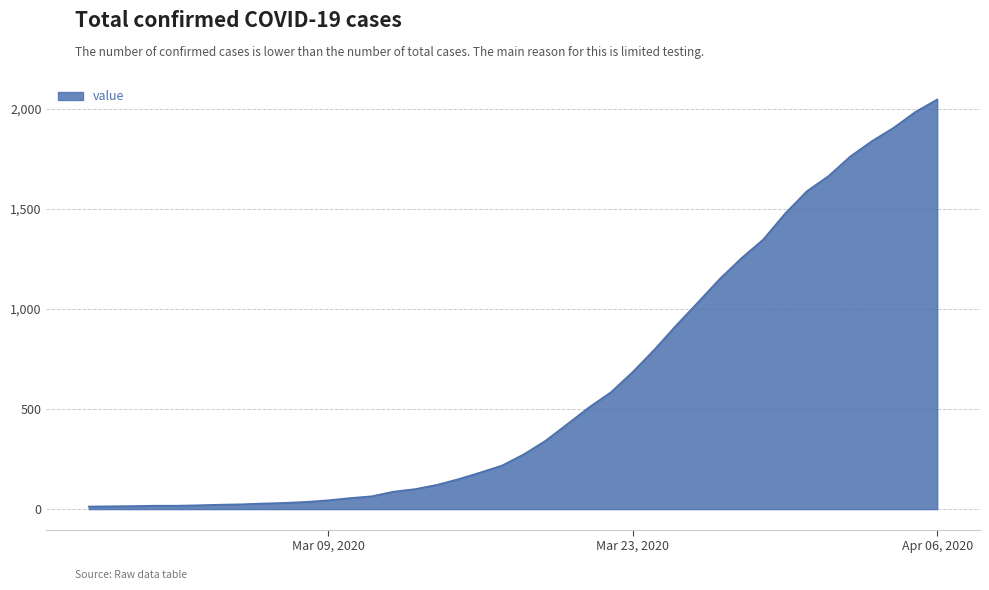

What is the difference between the maximum and minimum values?

2034